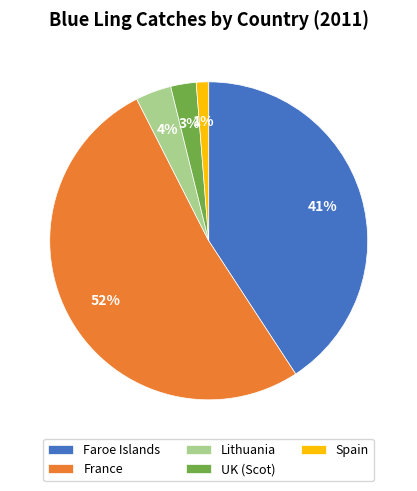

How many segments does this pie chart have?

5